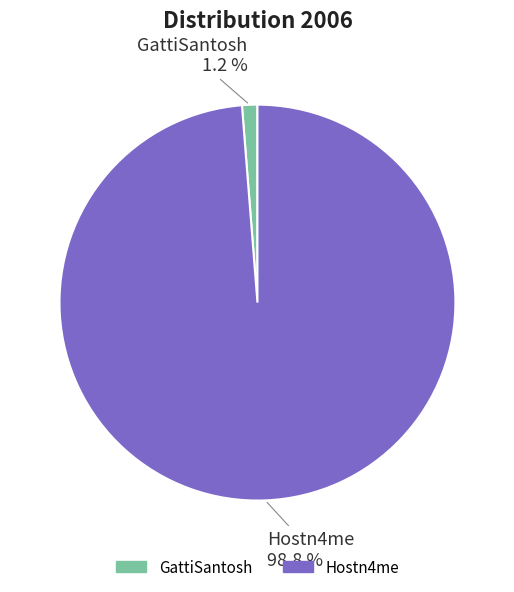

Which slice is the smallest?

GattiSantosh